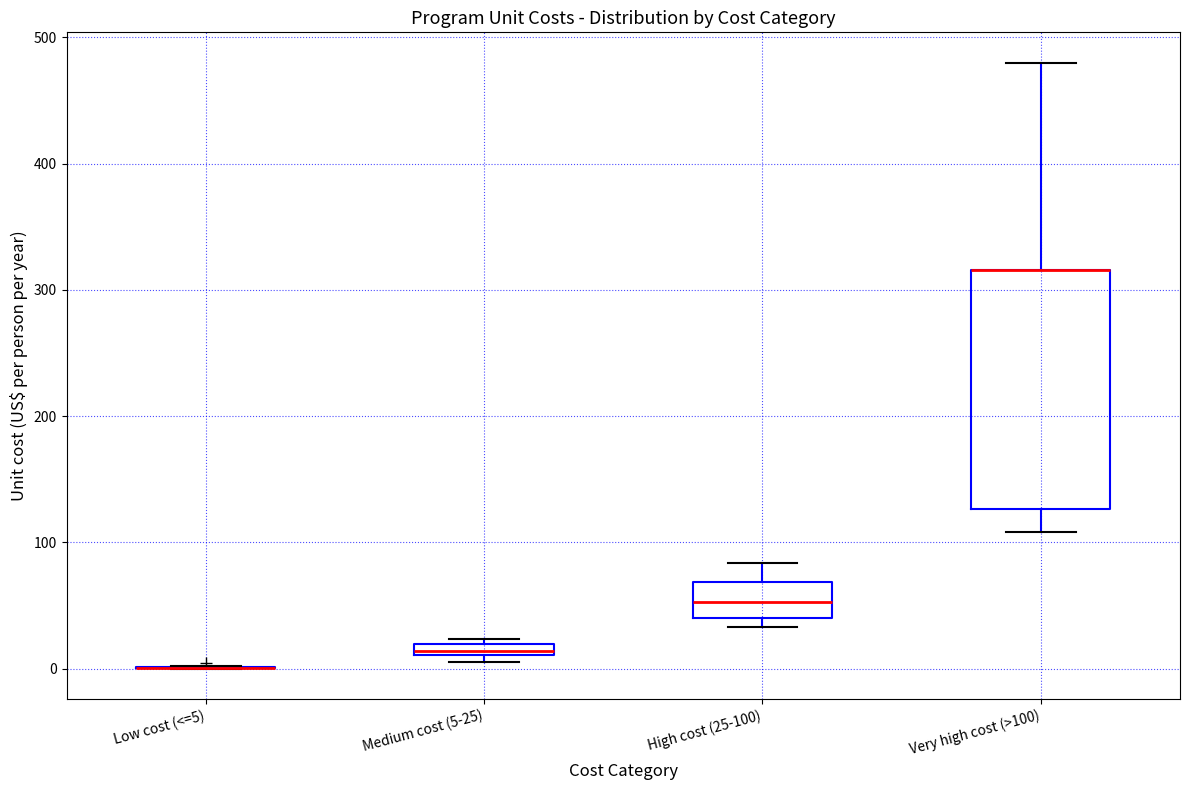

Which box is the tallest, from its lower edge to its upper edge?

Very high cost (>100)